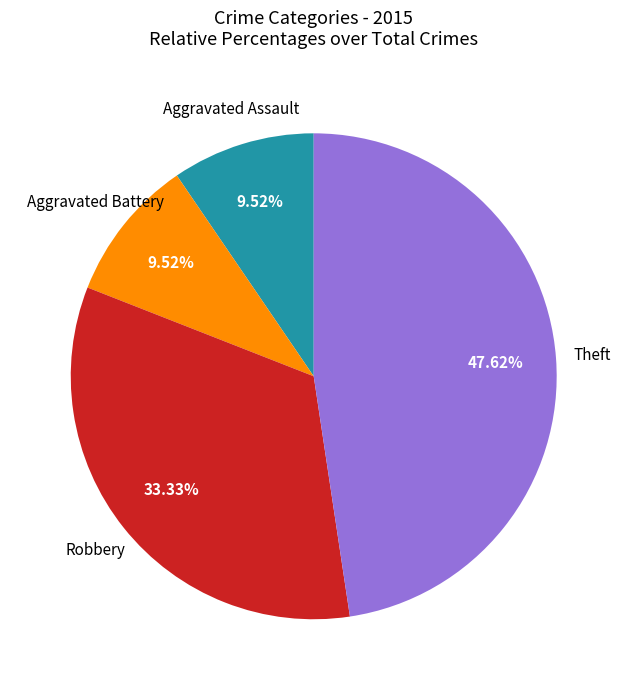

Does any single category account for the majority?

No